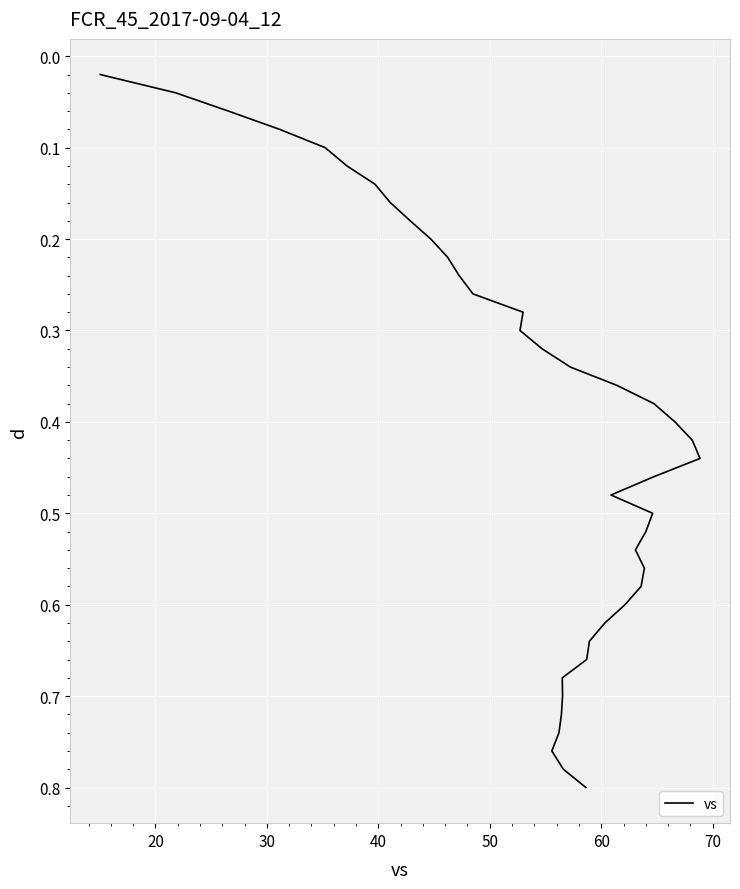

Reading left to right, what are all the values shown in this chart?

0.0	0.0	0.1	0.1	0.1	0.1	0.1	0.2	0.2	0.2	0.2	0.2	0.3	0.3	0.3	0.3	0.3	0.4	0.4	0.4	0.4	0.4	0.5	0.5	0.5	0.5	0.5	0.6	0.6	0.6	0.6	0.6	0.7	0.7	0.7	0.7	0.7	0.8	0.8	0.8